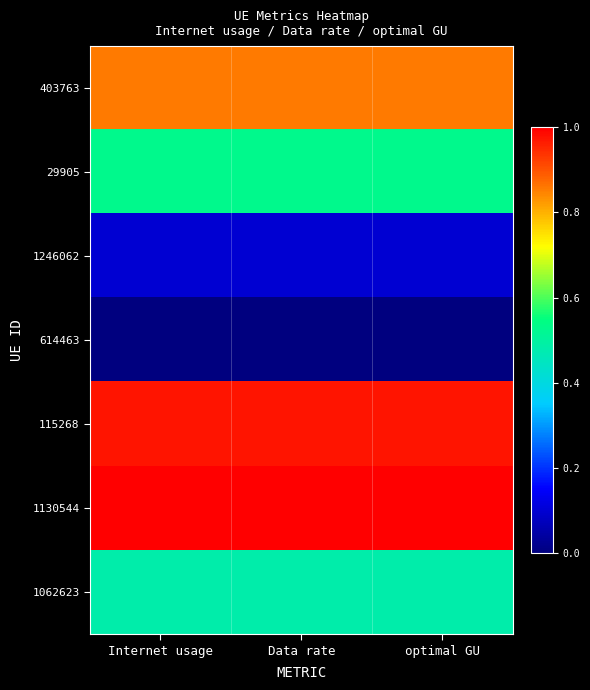

At how many categories does at least one series exceed 0?

3